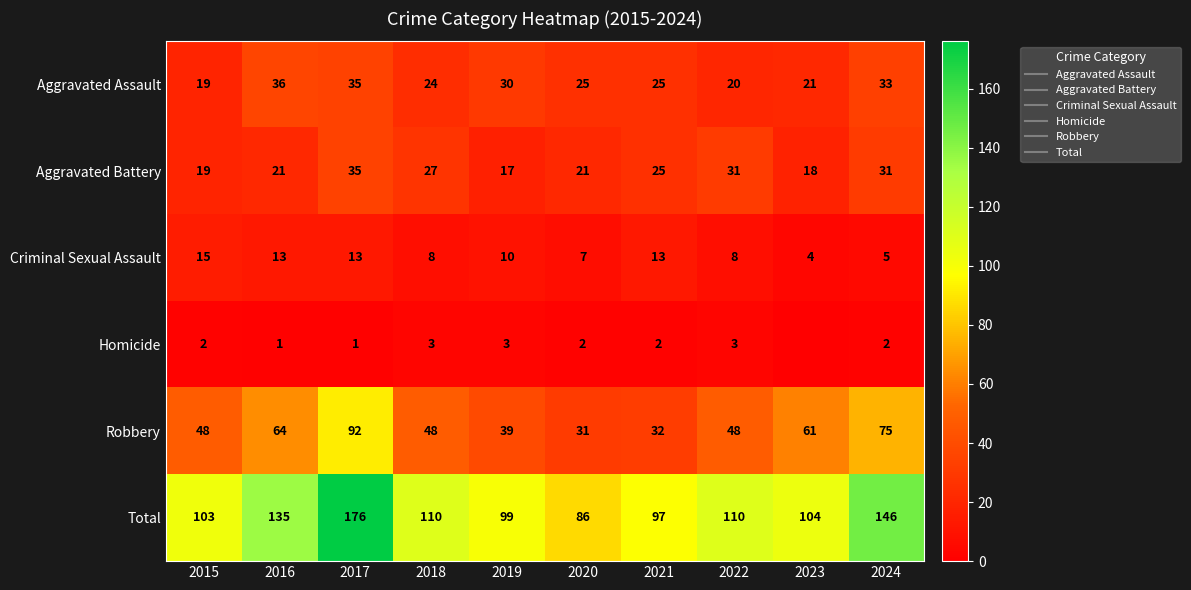

Between 2016 and 2015, which is larger?

2016